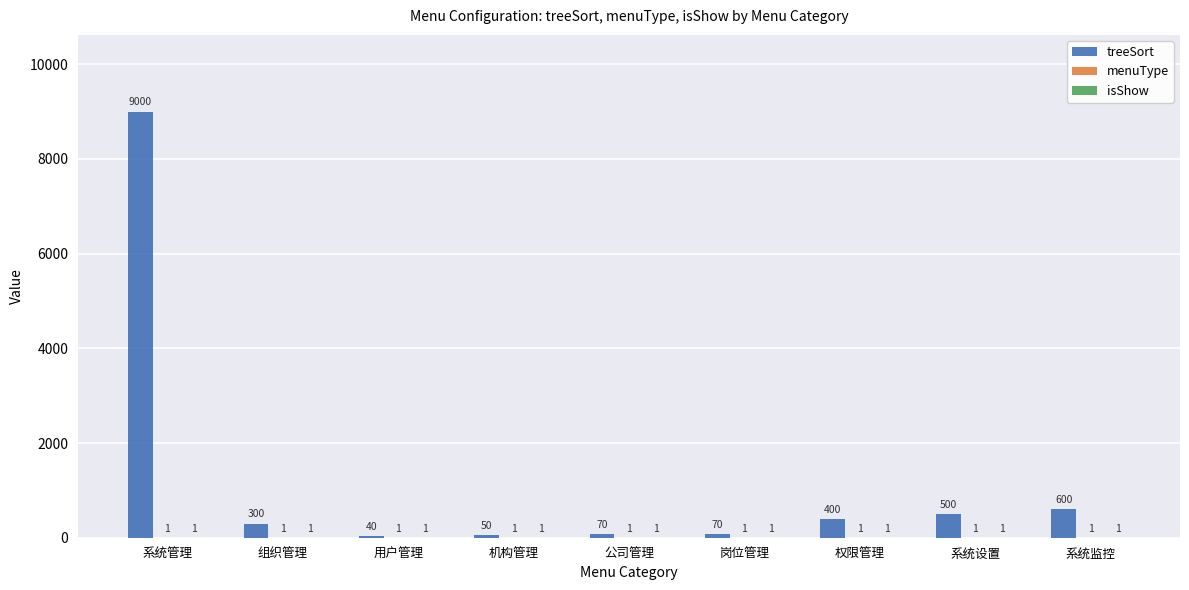

Which series changed the most between 机构管理 and 公司管理?

treeSort